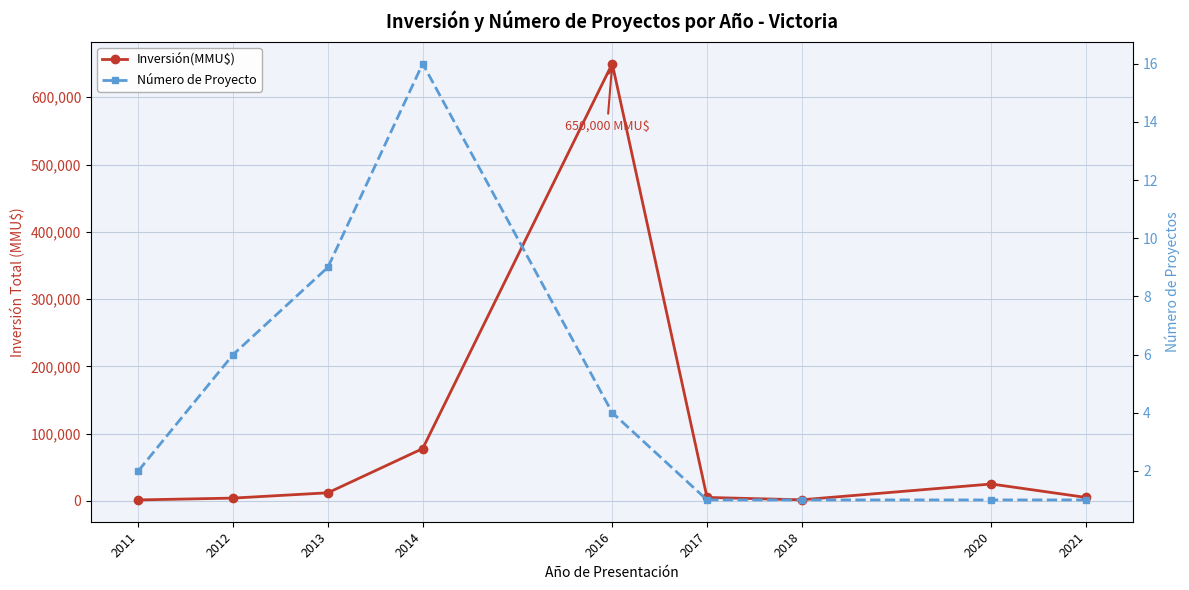

True or false: Inversión(MMU$) has a value of 25000 at 2020.

True